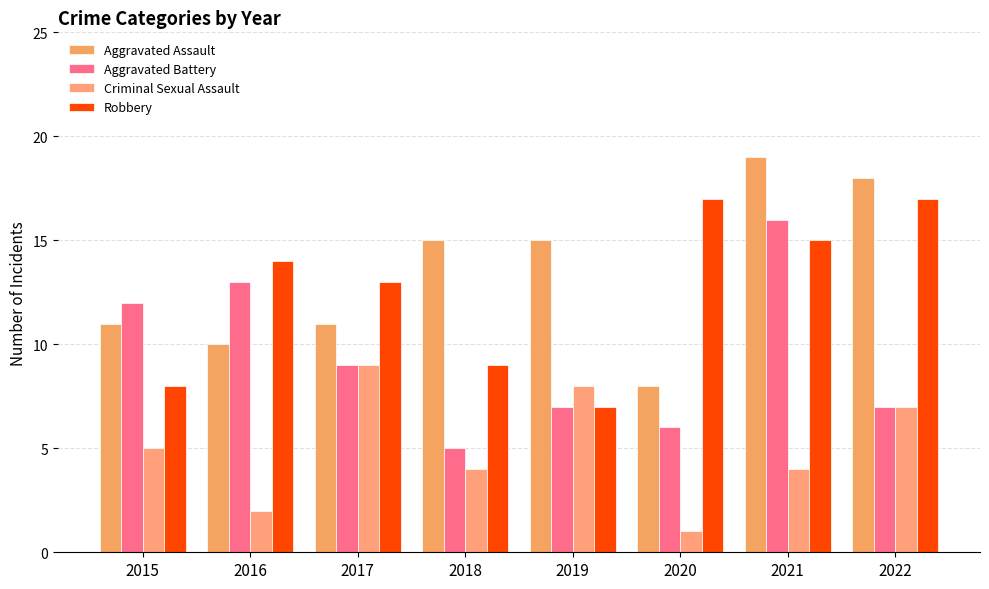

How many groups of bars are there?

8